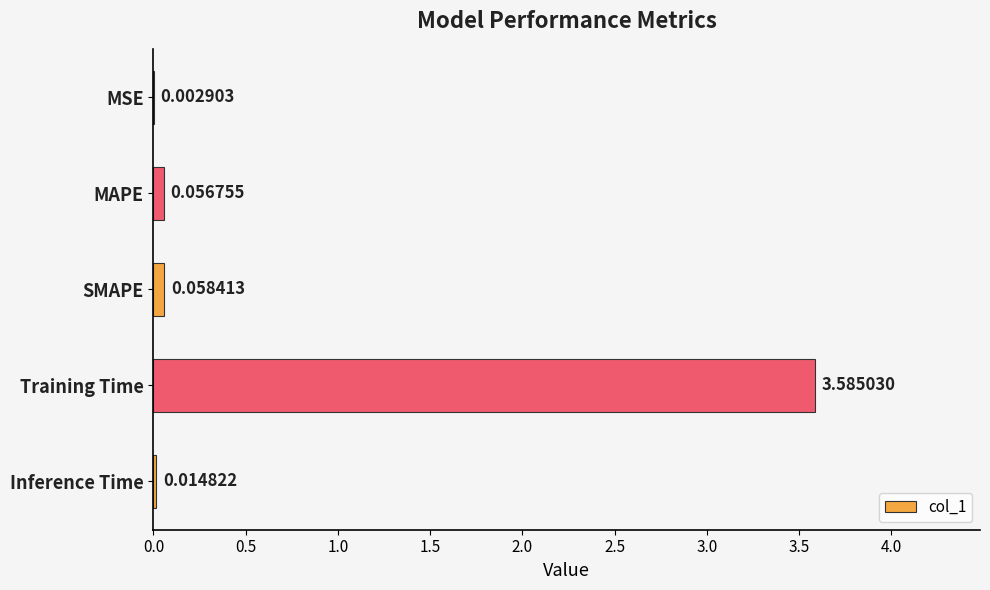

At which label is the value closest to 1?

SMAPE